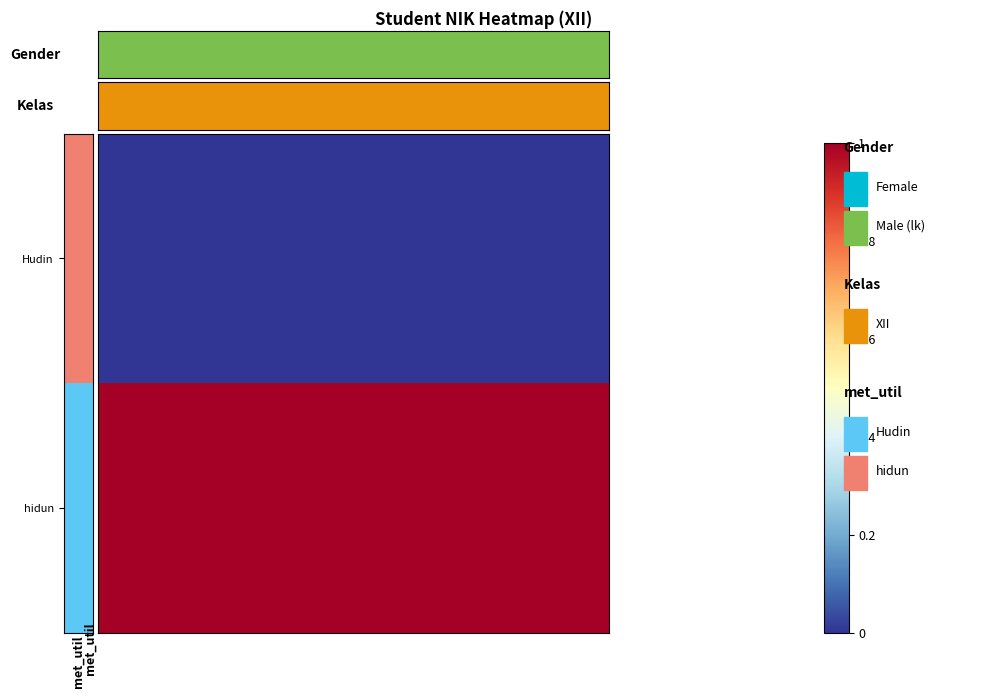

Which series has the largest total across all categories?

row_1